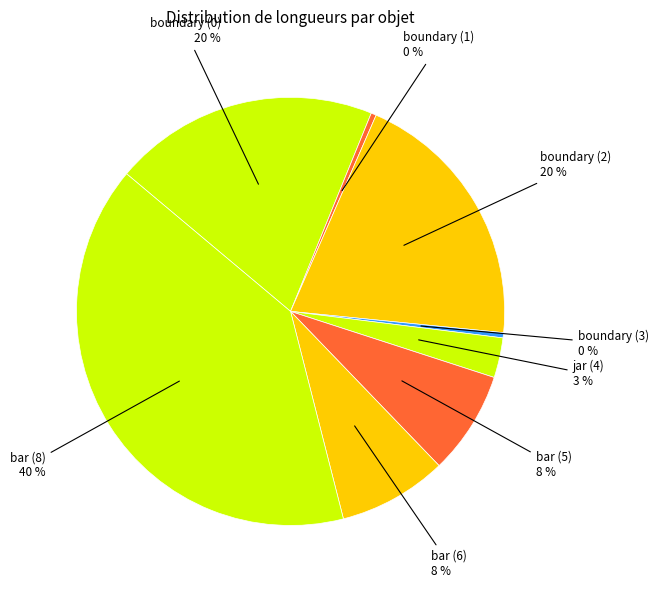

To the nearest percent, what is the average slice percentage?

12%